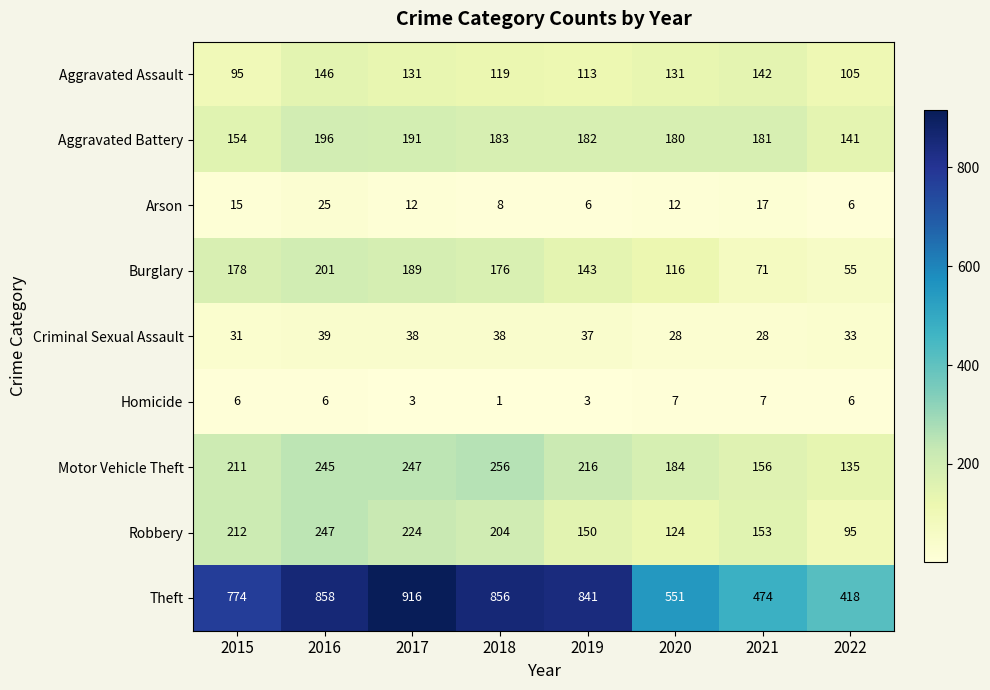

Rank the series by their maximum value, from highest to lowest.

Theft, Motor Vehicle Theft, Robbery, Burglary, Aggravated Battery, Aggravated Assault, Criminal Sexual Assault, Arson, Homicide